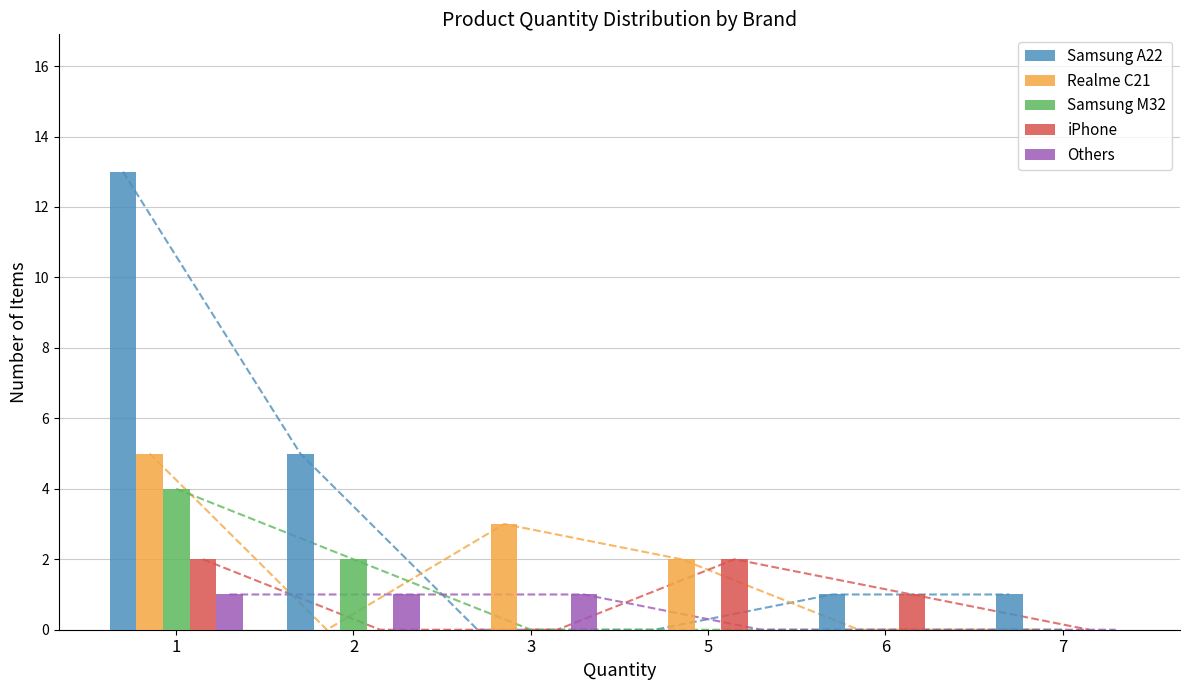

What are all the series names shown in the legend?

Samsung A22, Realme C21, Samsung M32, iPhone, Others